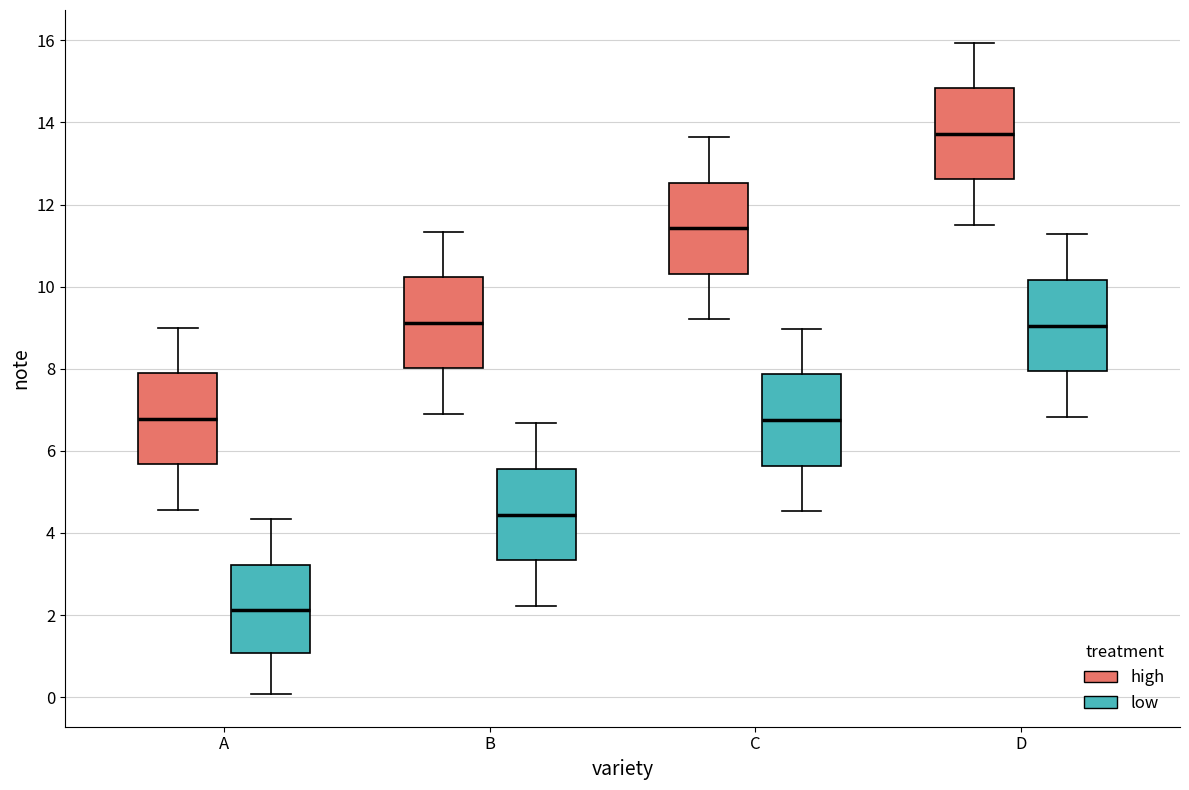

Which box has the highest median line?

D (high)